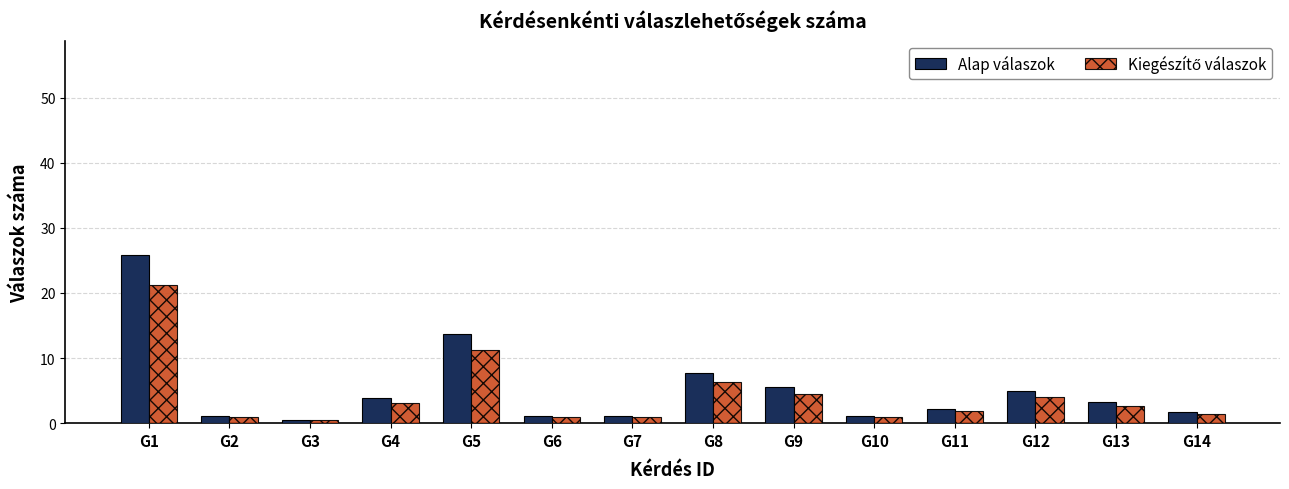

The Alap válaszok series shows 1.1 at G7. True or false?

True